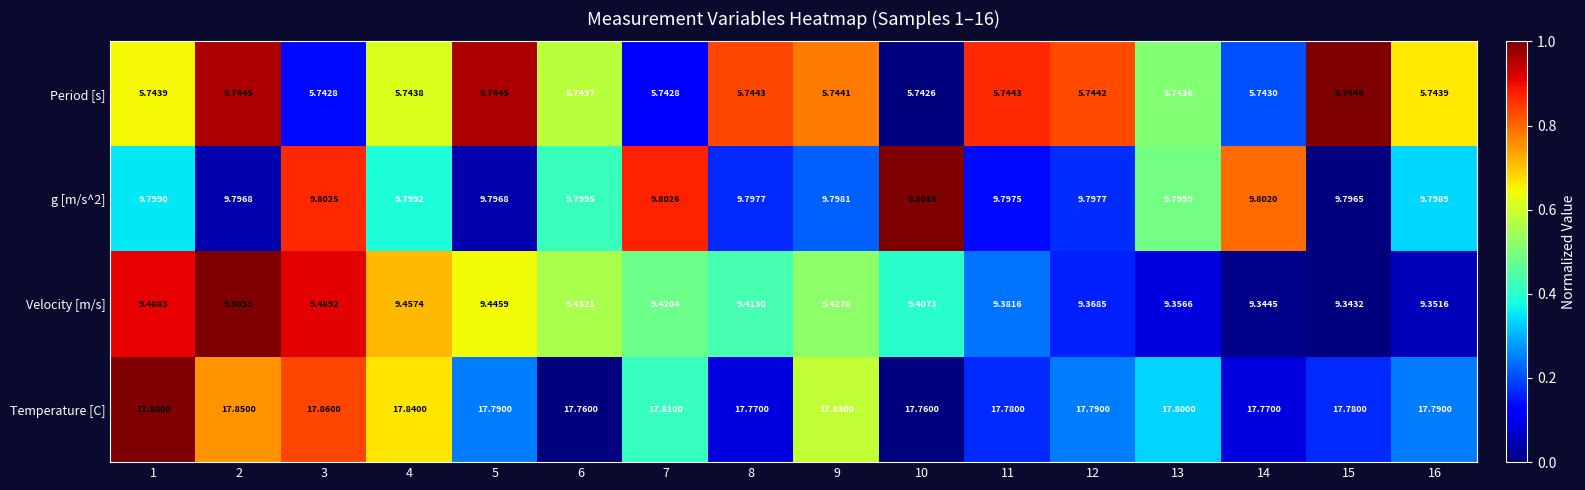

Between 8 and 10, which series saw the biggest shift?

Temperature [C]